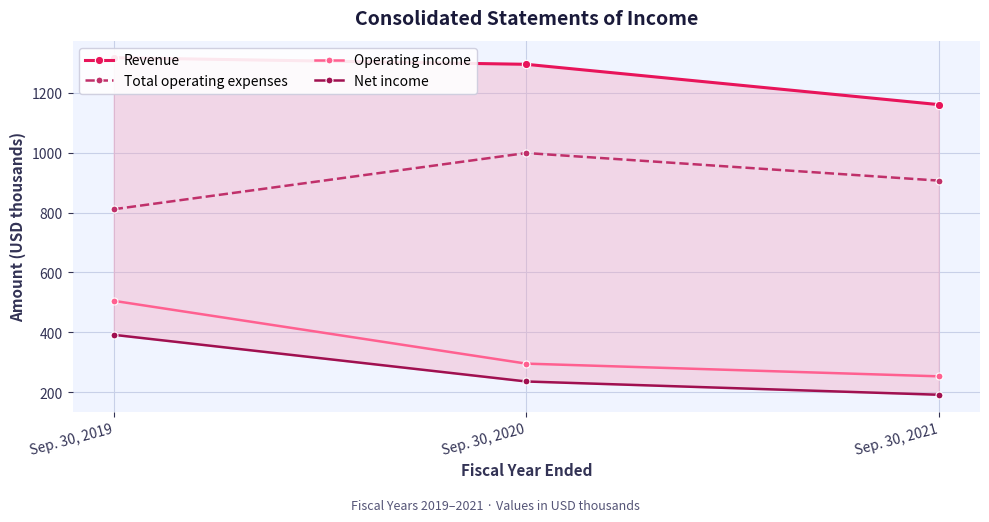

Which series changed the most between Sep. 30, 2020 and Sep. 30, 2021?

Revenue